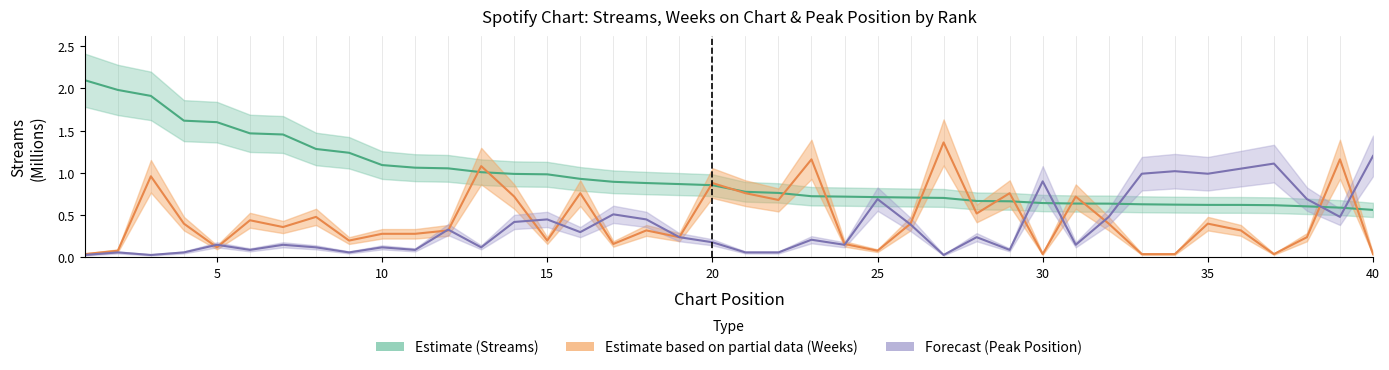

How many lines are shown in the chart?

3